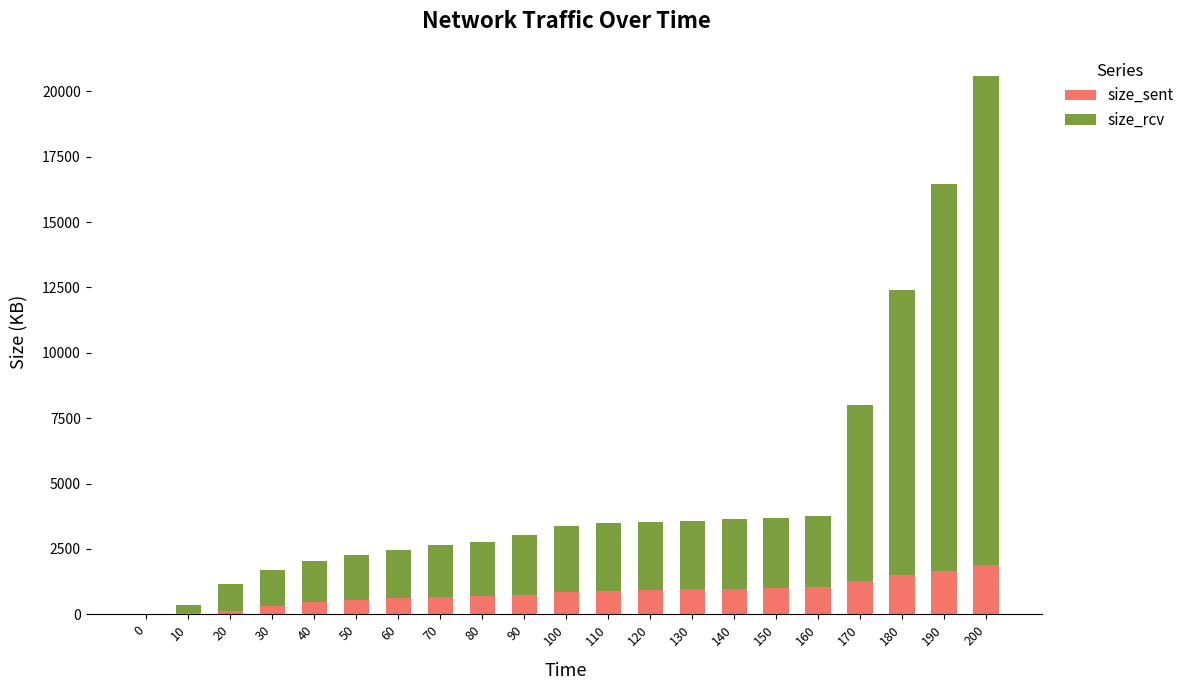

The size_sent series shows 1271.3 at 170. True or false?

True